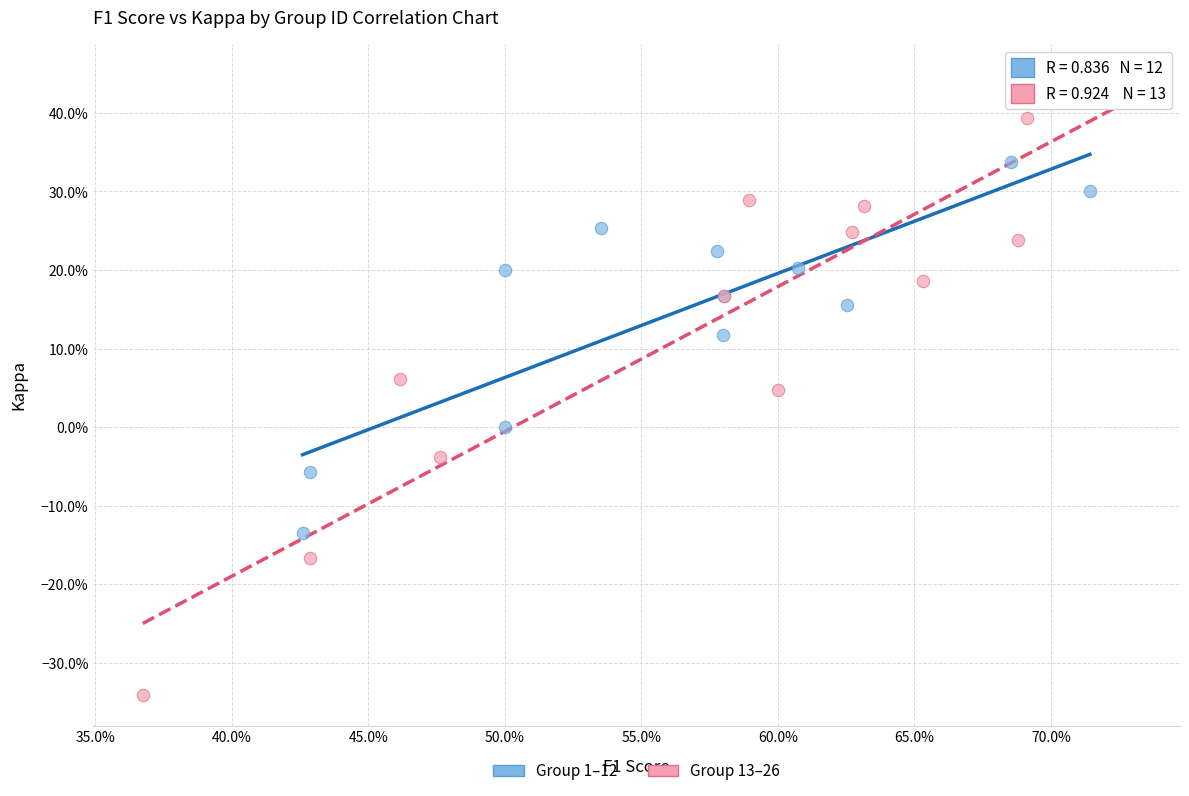

Which series contains the lowest Y value?

Group 13–26